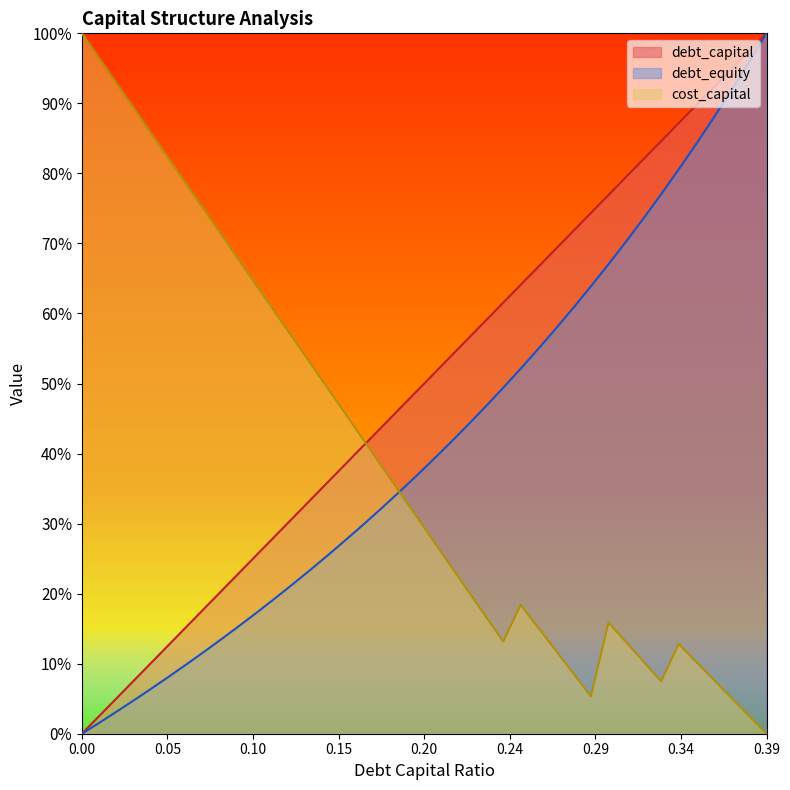

True or false: debt_capital and debt_equity intersect in this chart.

False